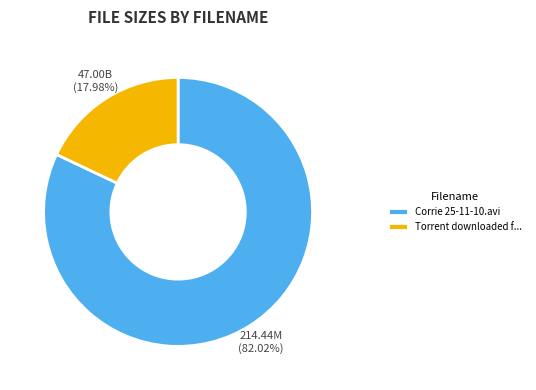

The Corrie 25-11-10.avi slice represents 95% of the pie. True or false?

False